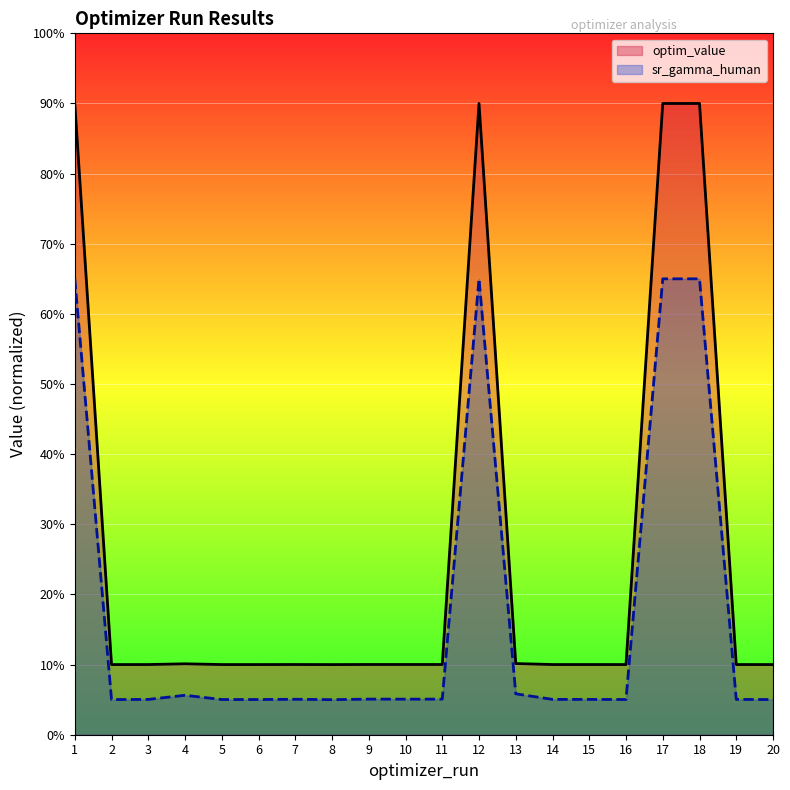

The value of optim_value at 19 is 13.9. True or false?

False